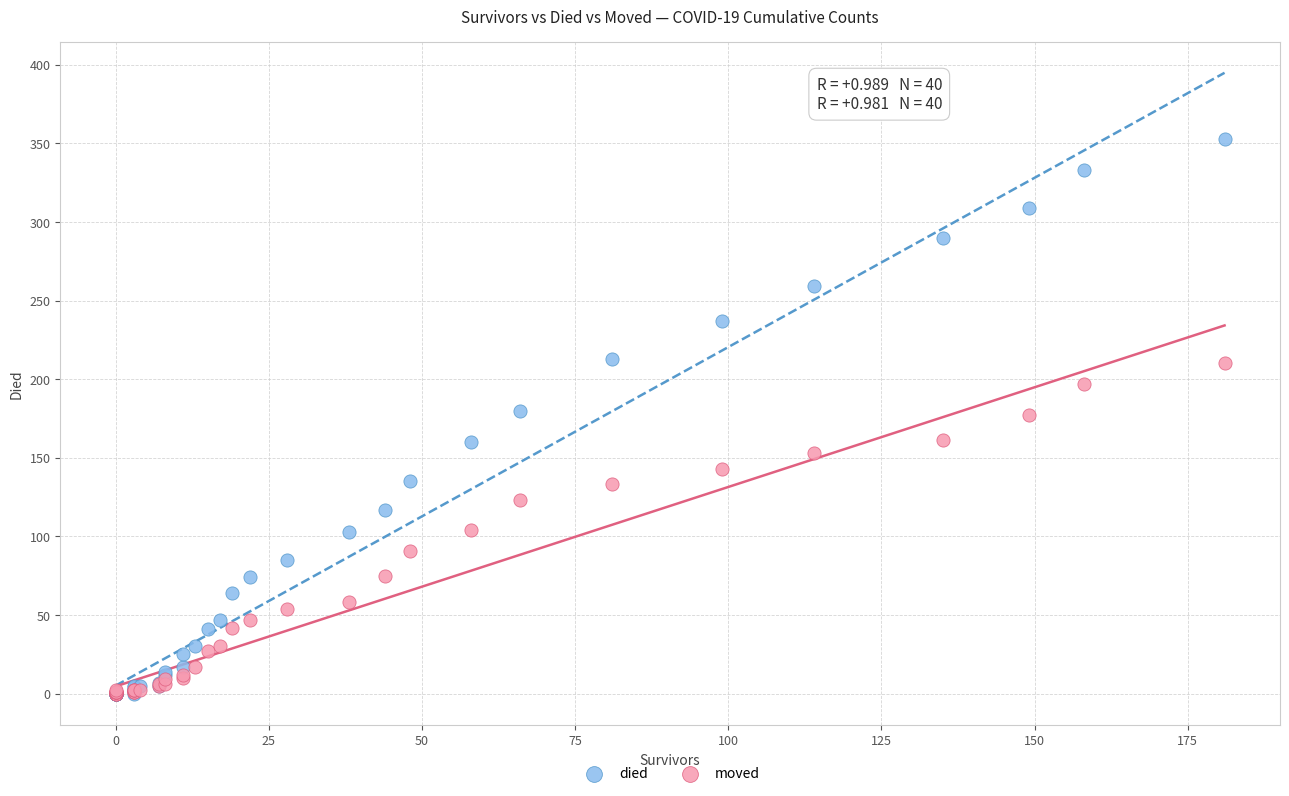

Which series contains the highest Y value?

died